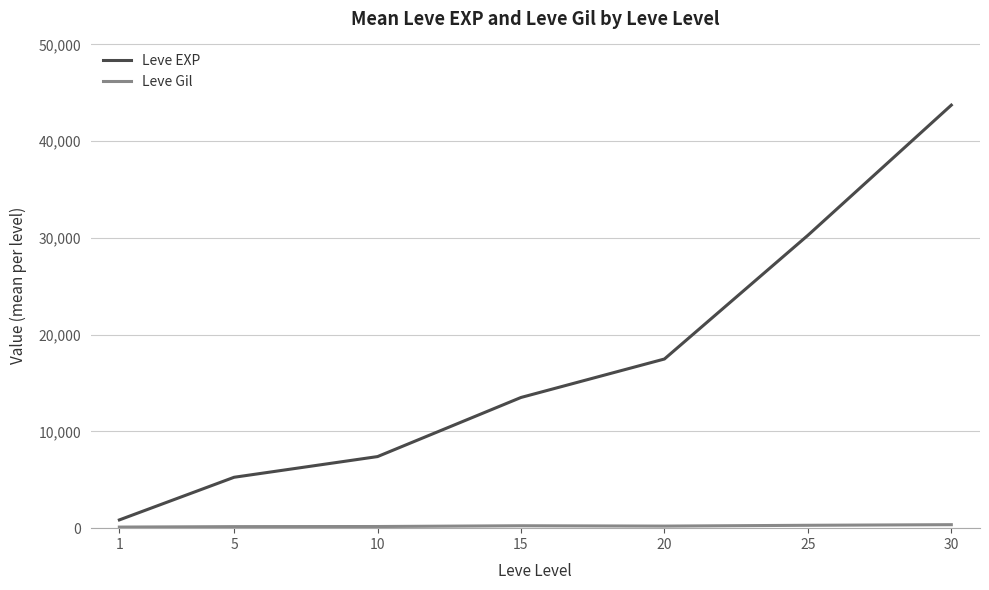

What is the maximum value for Leve EXP?

43730.0